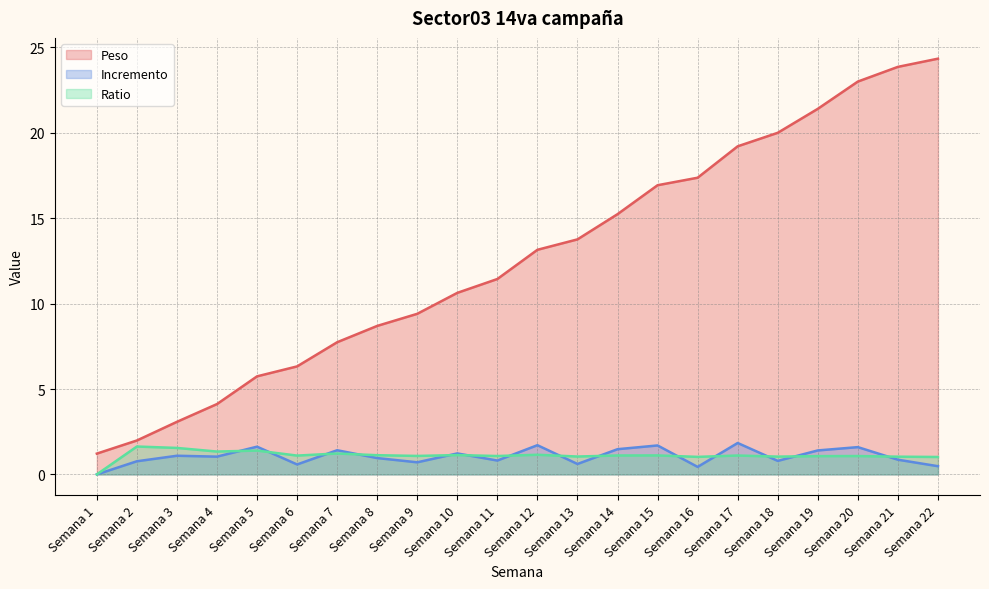

What is the difference between the maximum and minimum values in the Incremento series?

1.8